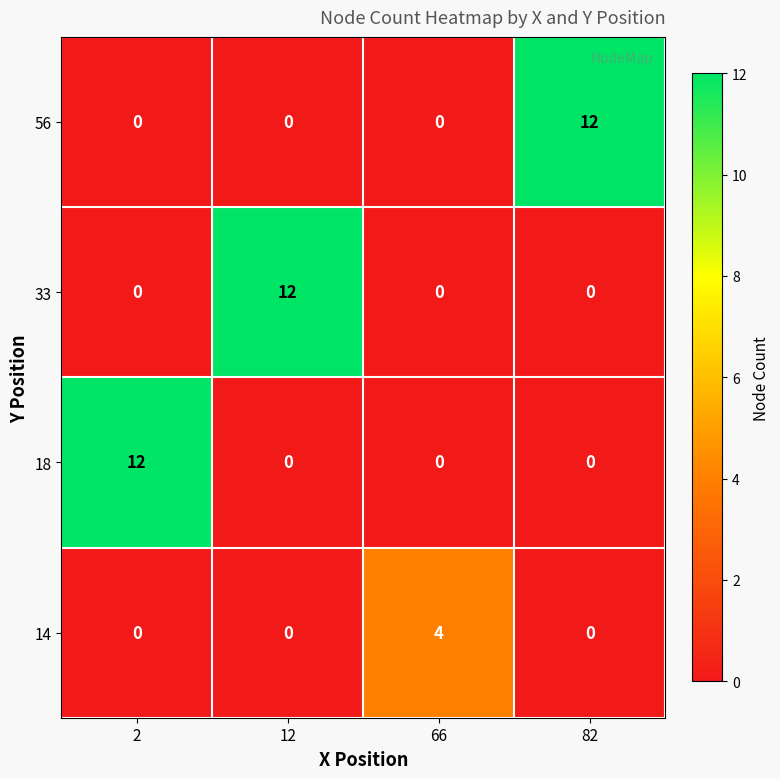

What is the highest value of the 56 series?

12